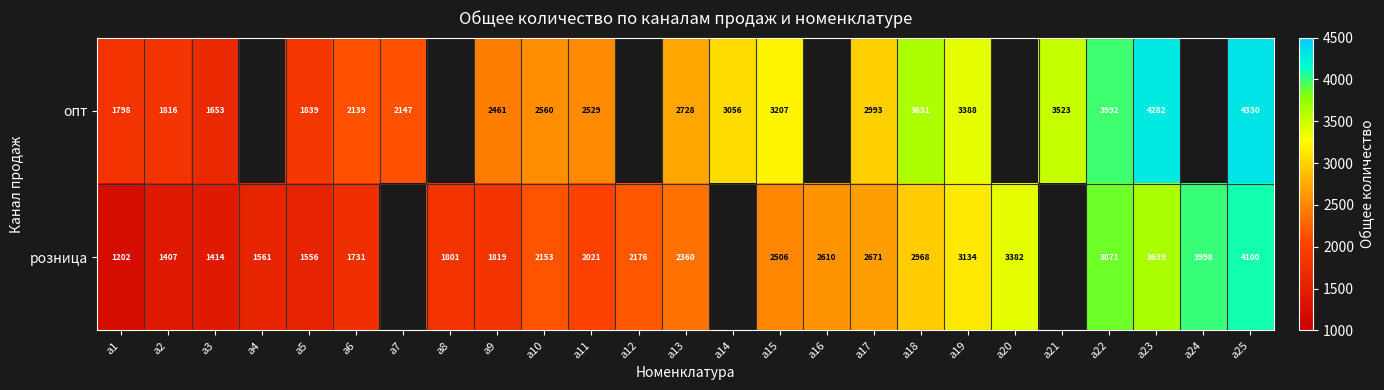

Between a9 and a23, which is larger?

a23